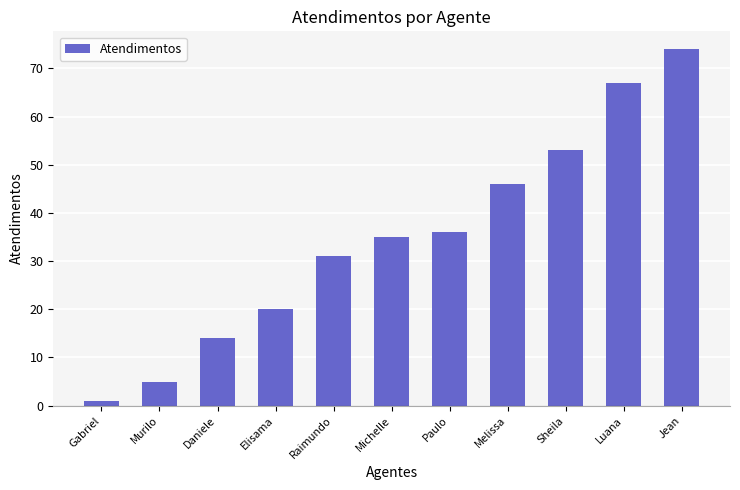

Does the chart contain any negative values?

No